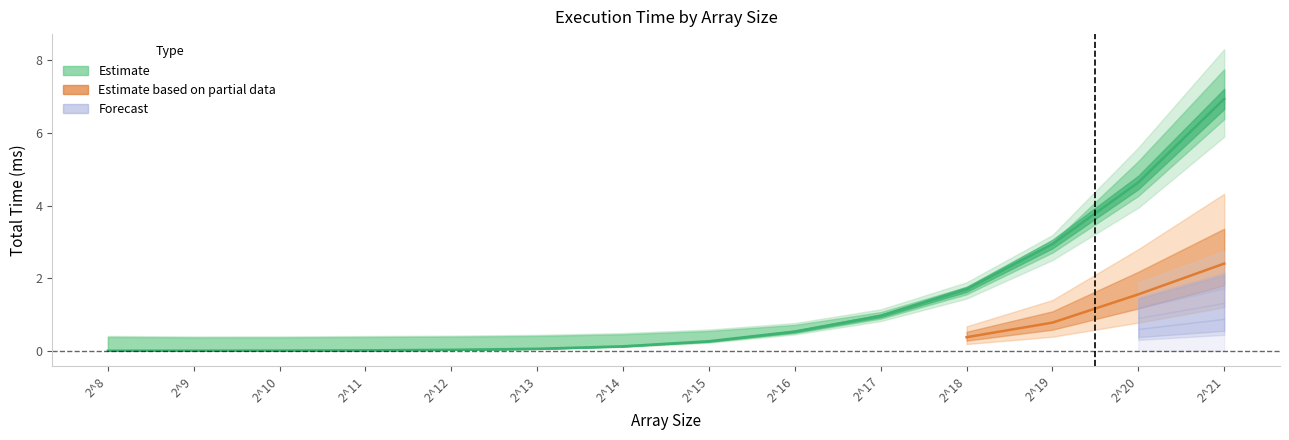

True or false: bk_total has more than 0 points higher than both neighbors.

False